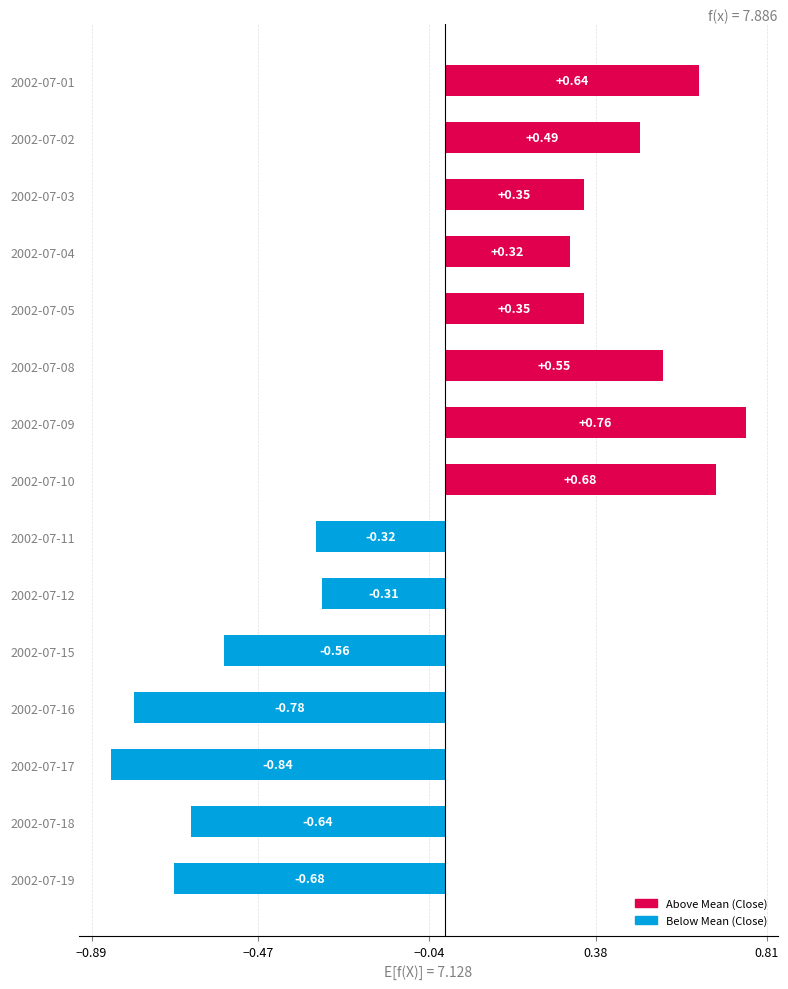

How many negative values are there?

7